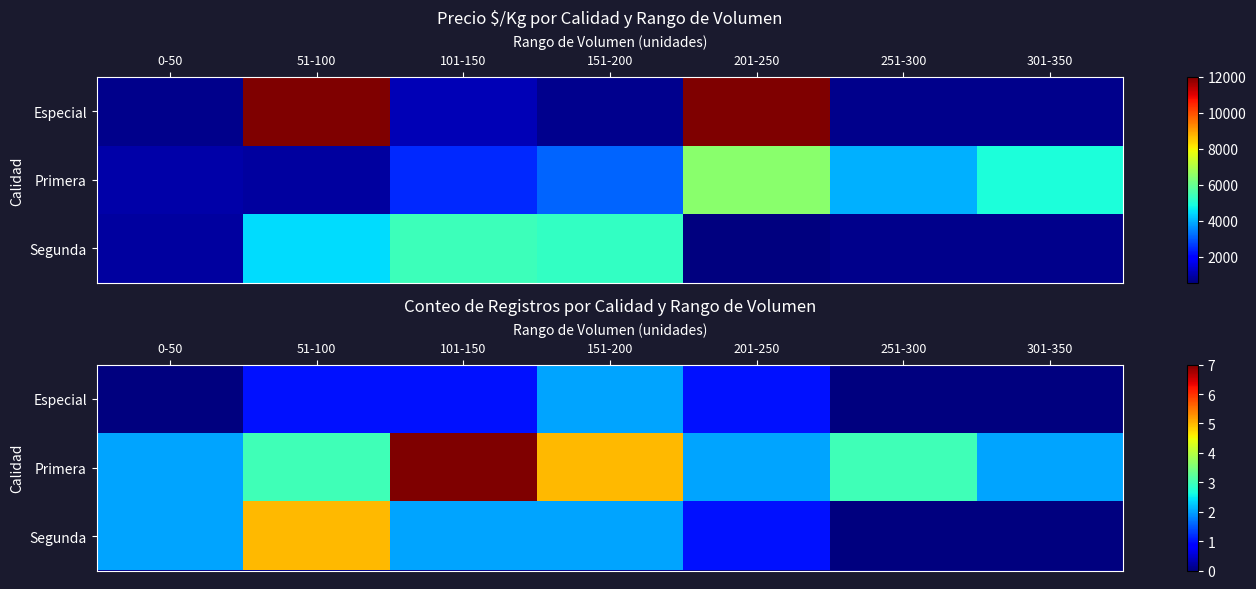

What is the sum of all Especial values?

5